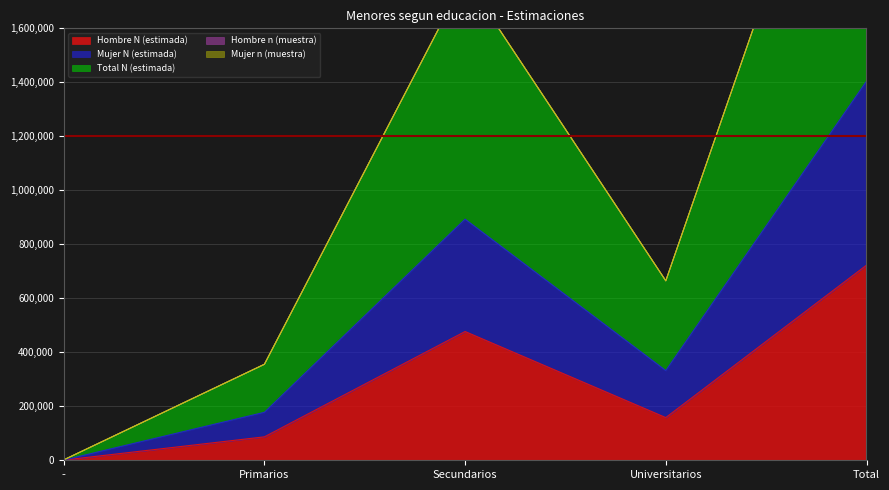

Rank the categories by Mujer n (muestra) value from highest to lowest.

Total, Secundarios, Universitarios, Primarios, -